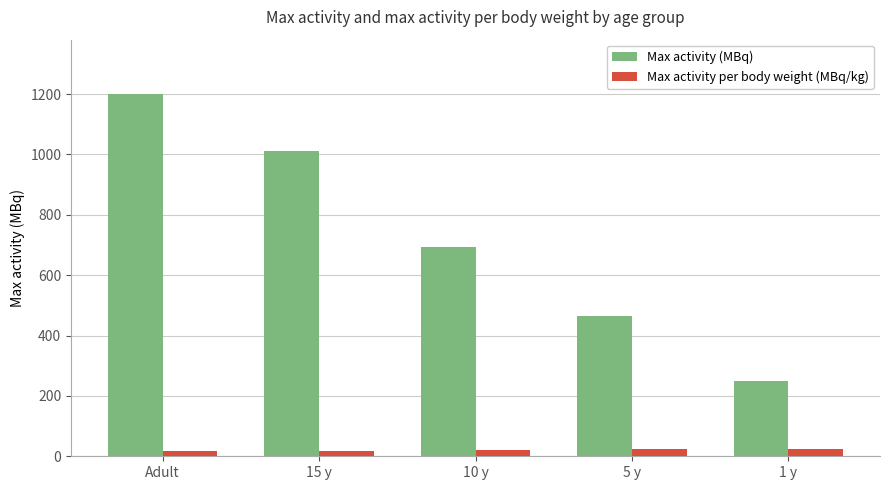

What position from the right is 5 y?

2